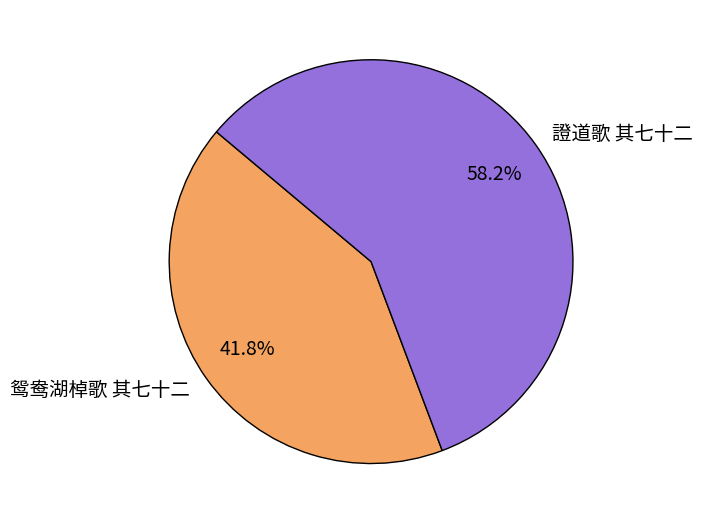

To the nearest percent, what is the combined percentage of 證道歌 其七十二 and 鸳鸯湖棹歌 其七十二?

100%